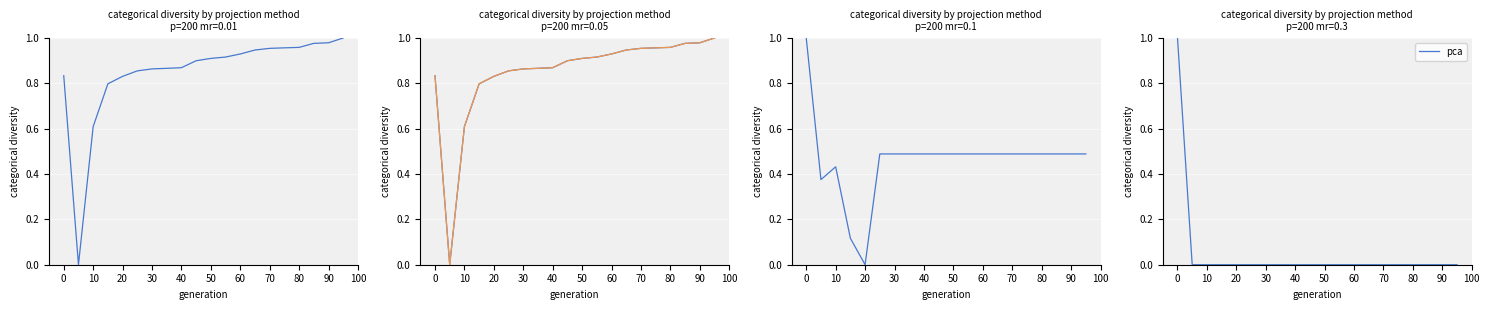

Is this an area chart (filled region under the line)?

No